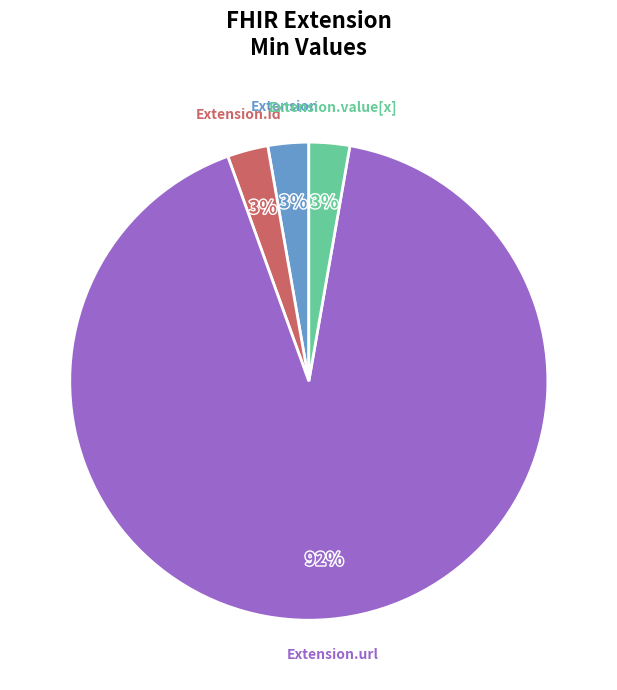

How many slices are in this pie chart?

4